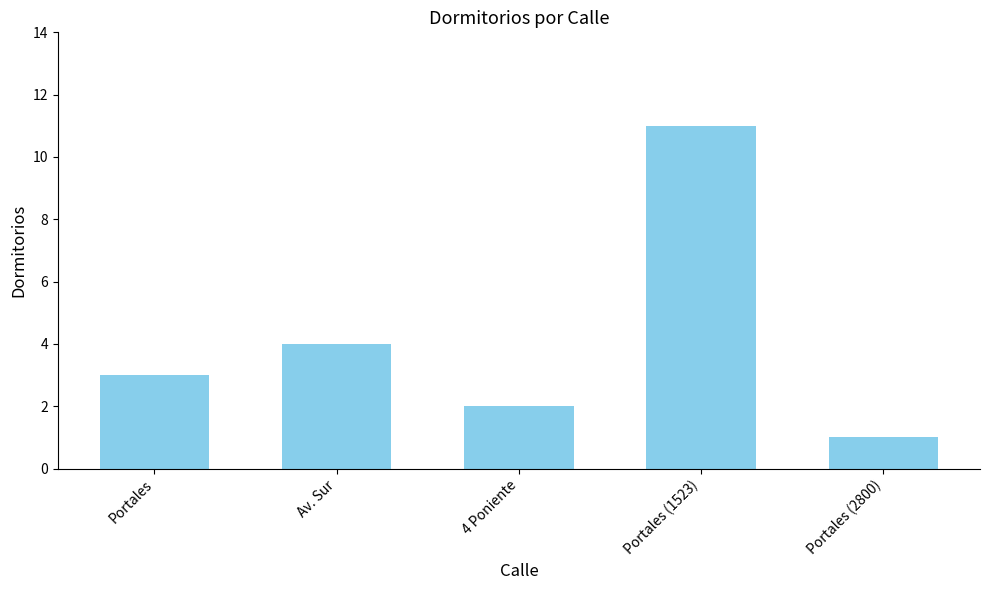

Which label corresponds to the smallest value in the chart?

Portales (2800)